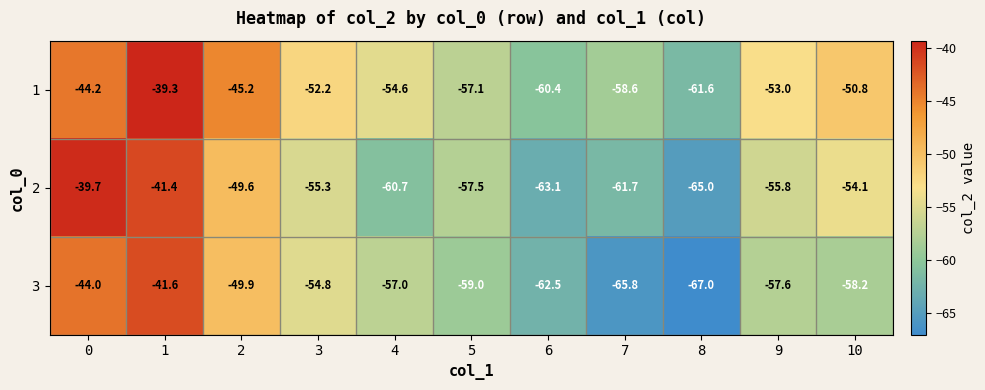

The 2 series shows -26.1 at 7. True or false?

False